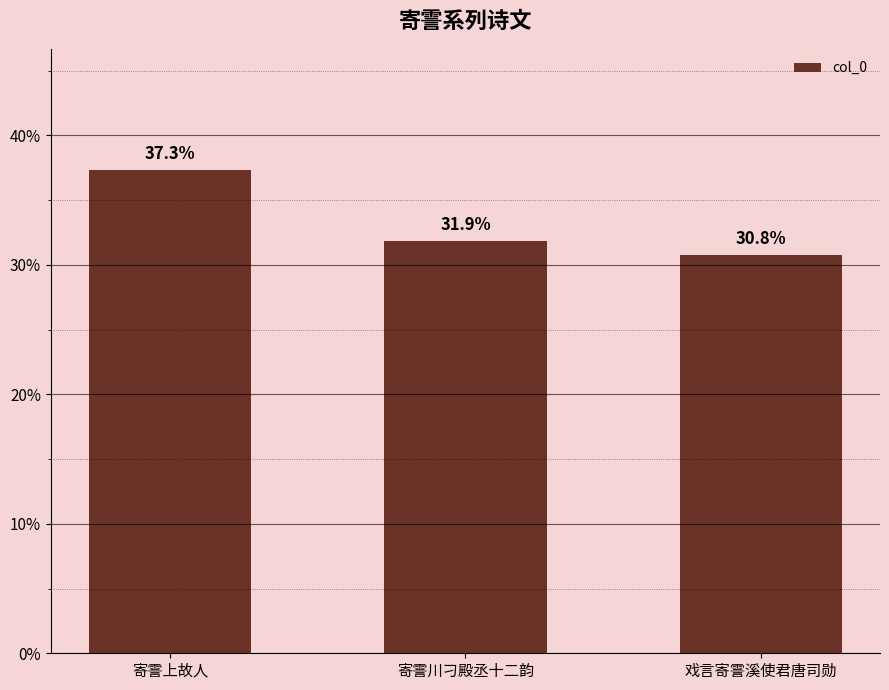

Reading right to left, transcribe all the data shown in this chart.

戏言寄霅溪使君唐司勋=30.8	寄霅川刁殿丞十二韵=31.9	寄霅上故人=37.3